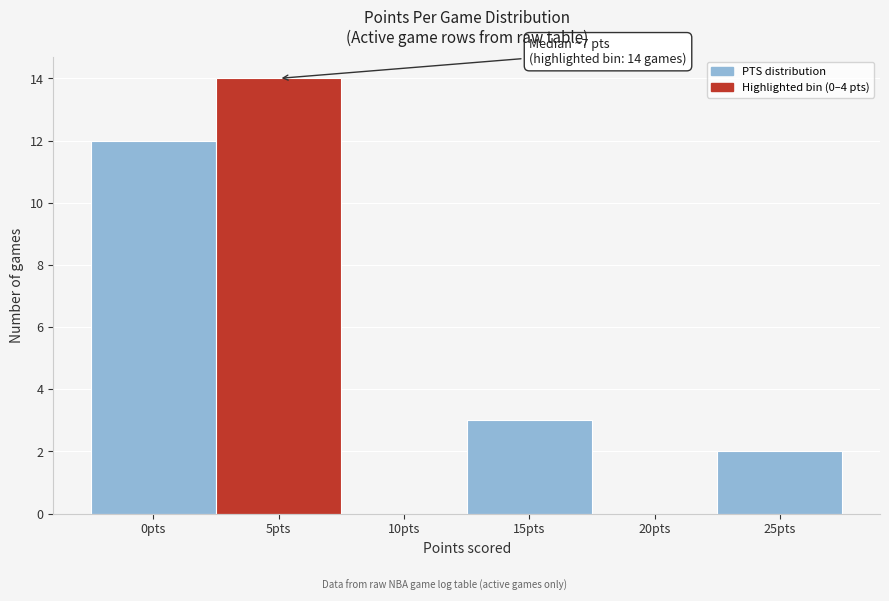

Reading right to left, extract all data points from this chart.

25pts=2	20pts=0	15pts=3	10pts=0	5pts=14	0pts=12